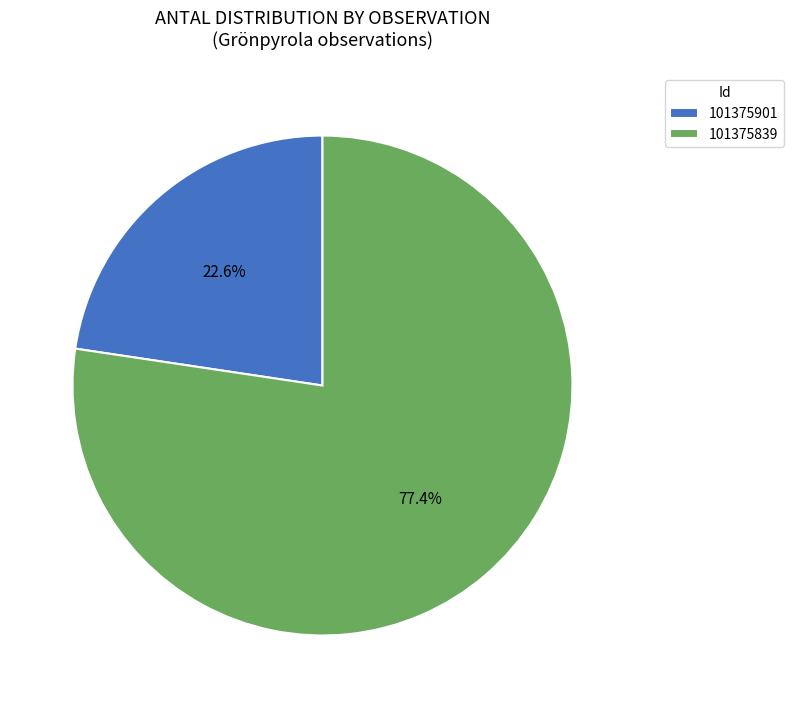

To the nearest percent, what is the difference between the largest and smallest slice percentages?

55%